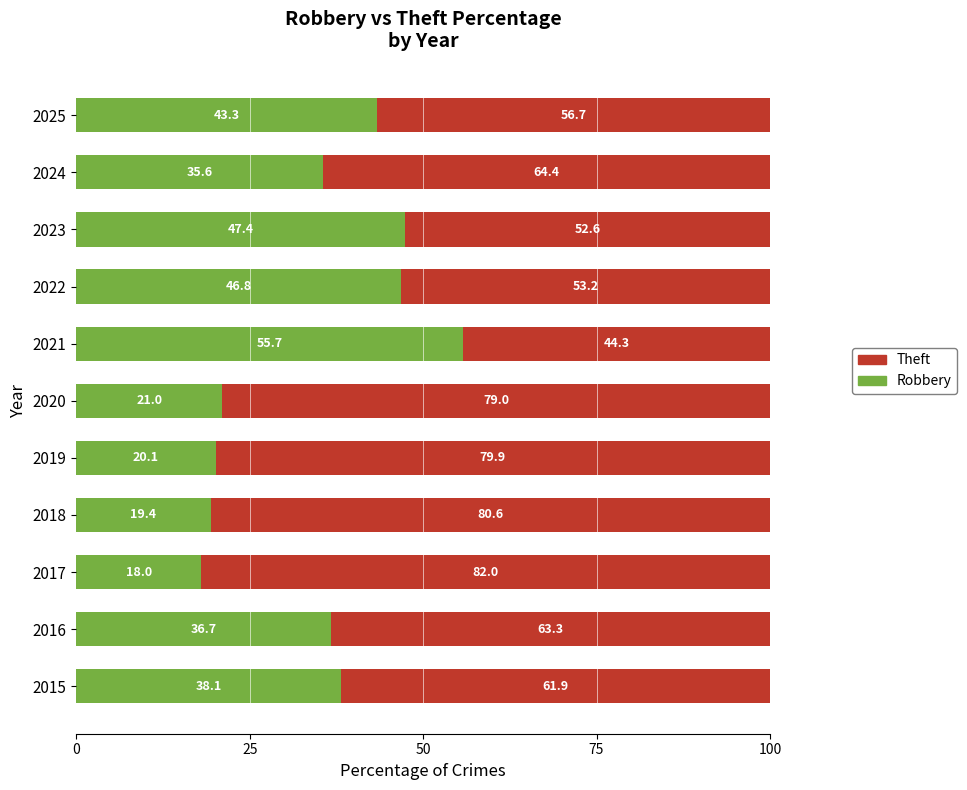

How many distinct data groups are displayed?

2